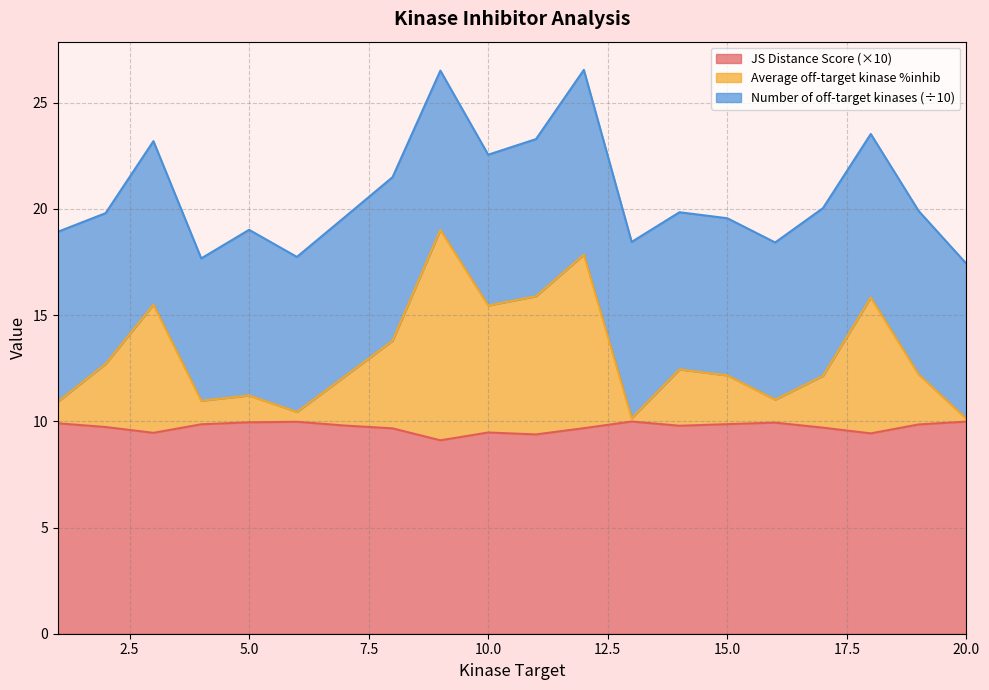

Which series has the largest range (max minus min)?

Average off-target kinase %inhib